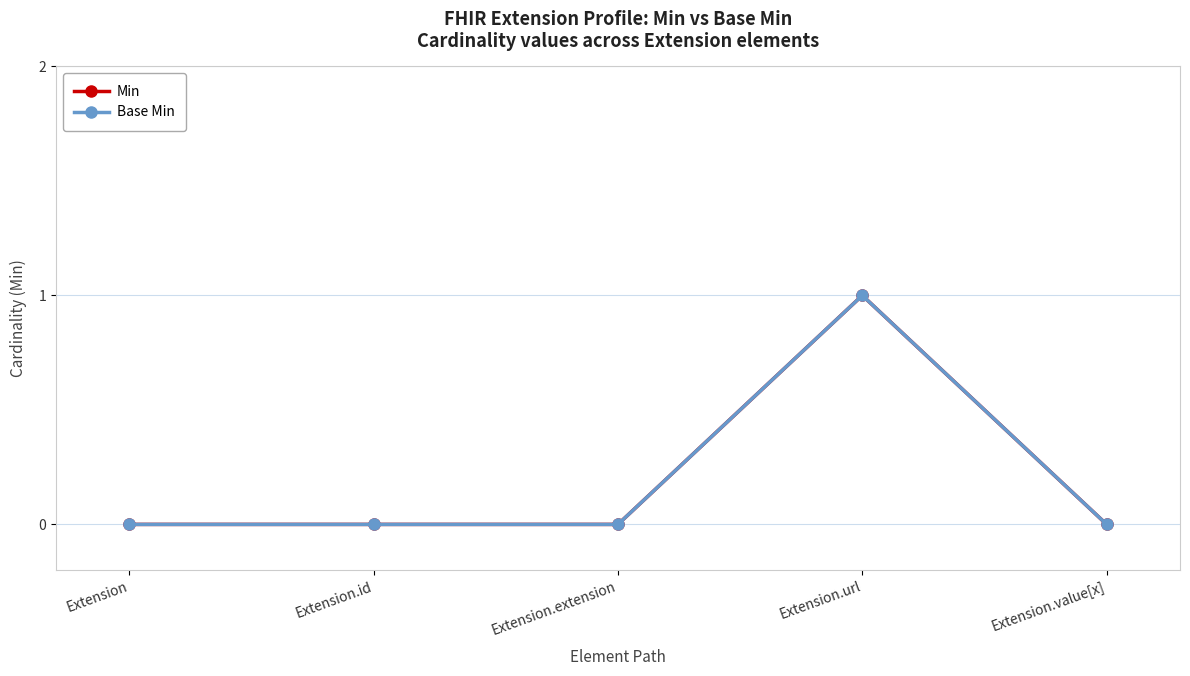

Is this an area chart (filled region under the line)?

No